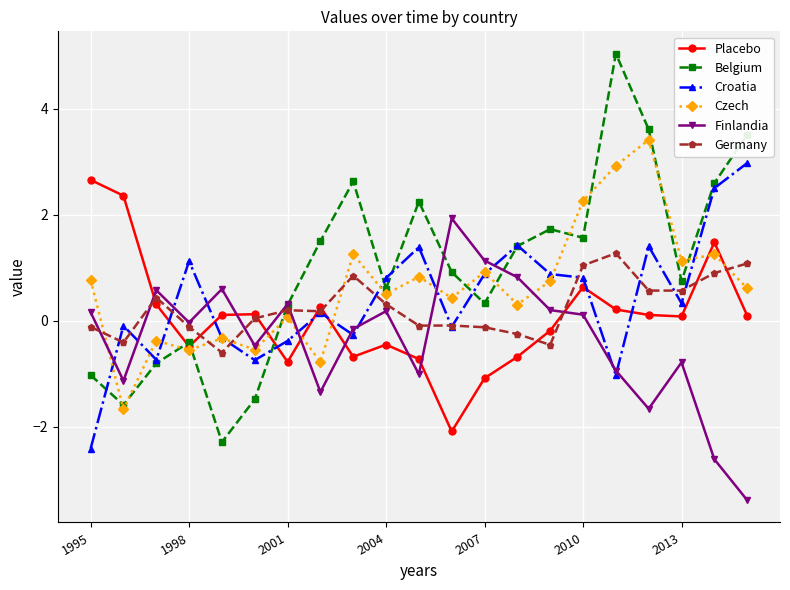

What is the average value of the Germany series?

0.2